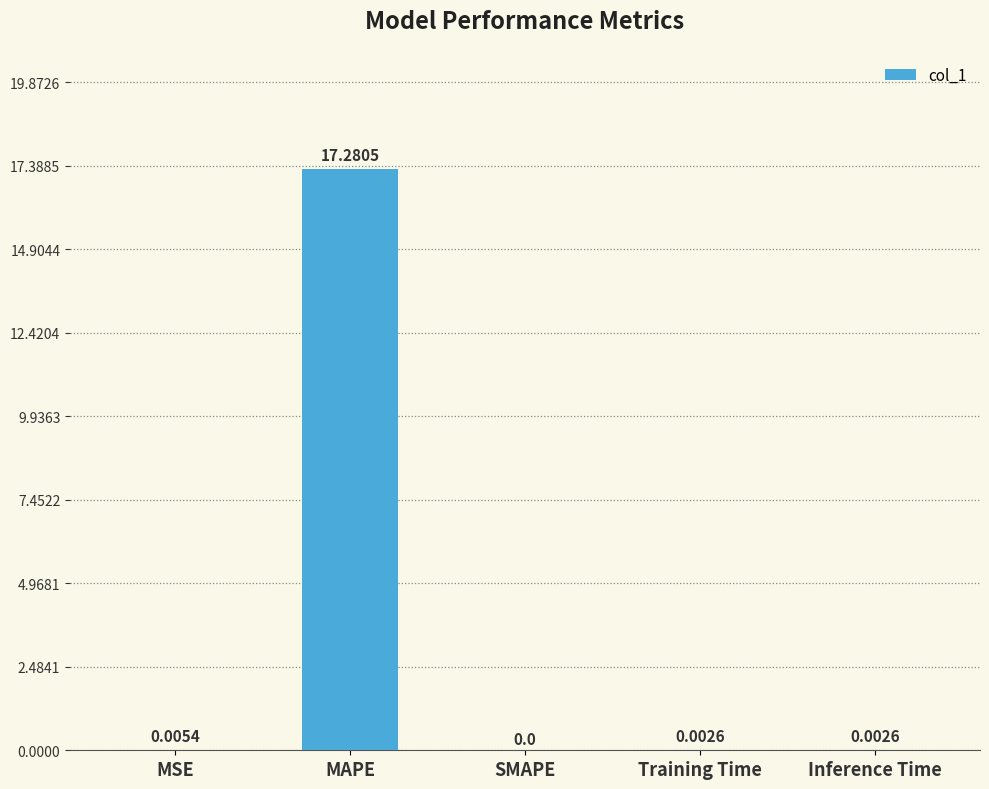

Which has a higher value, MSE or MAPE?

MAPE